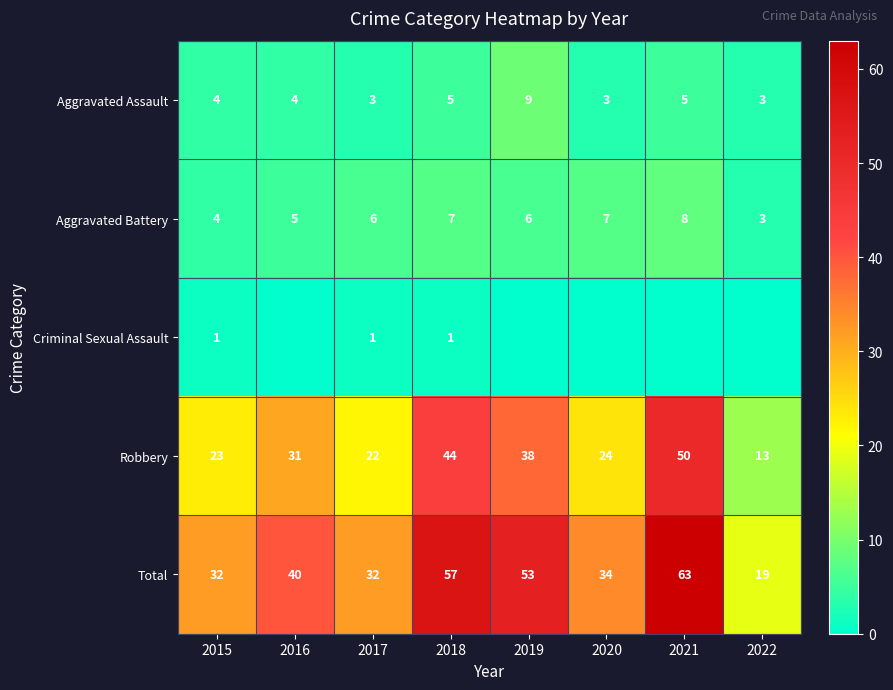

What is the total value across all series at 2018?

114